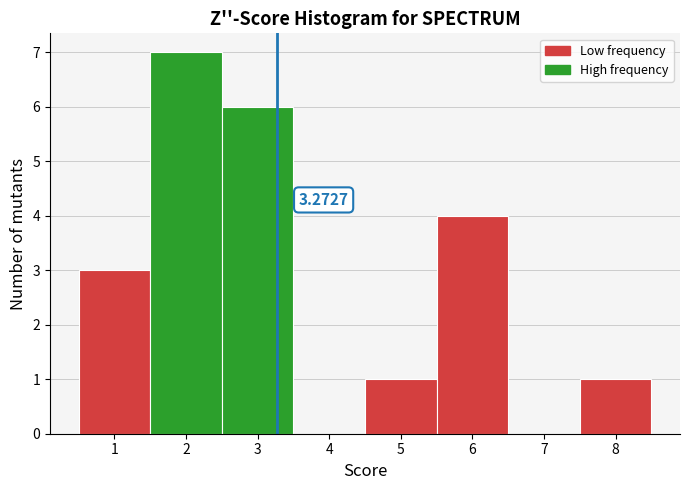

Over which range of the x-axis is the bar tallest?

1.5 to 2.5